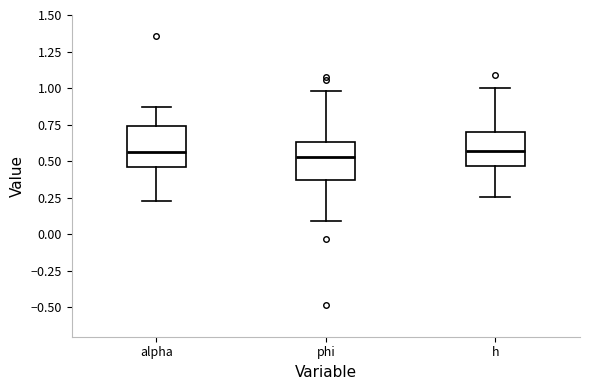

Where is the lower edge of the box for h on the y-axis? The values are not printed on the chart, so give them approximately, as read against the axis.

0.45